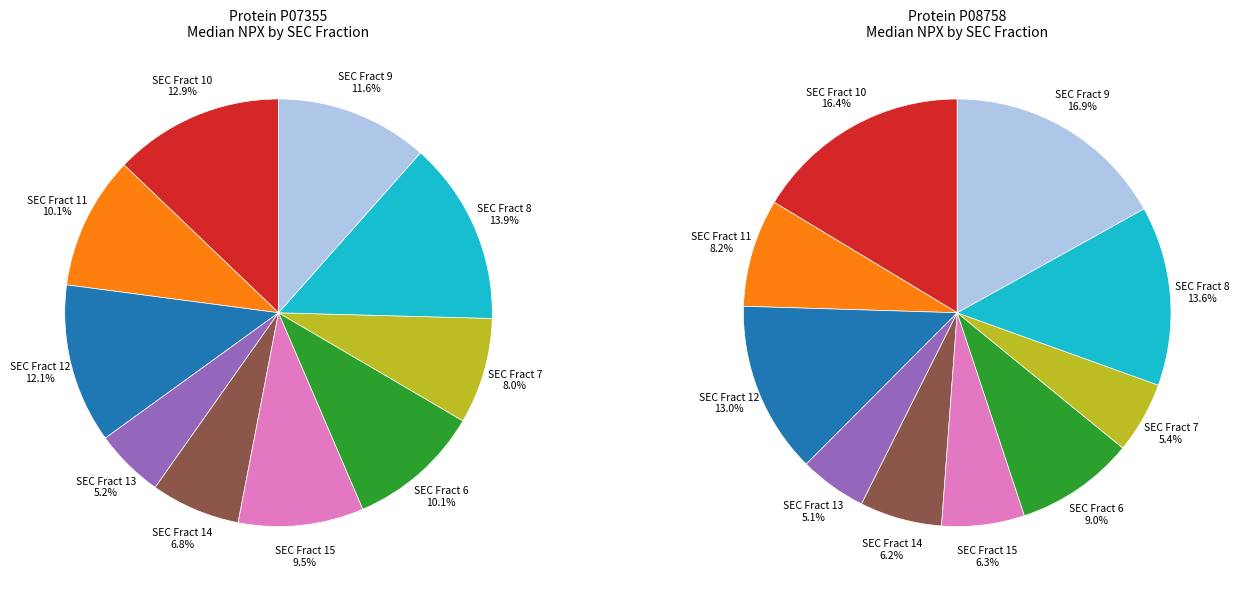

How many slices are in this pie chart?

10